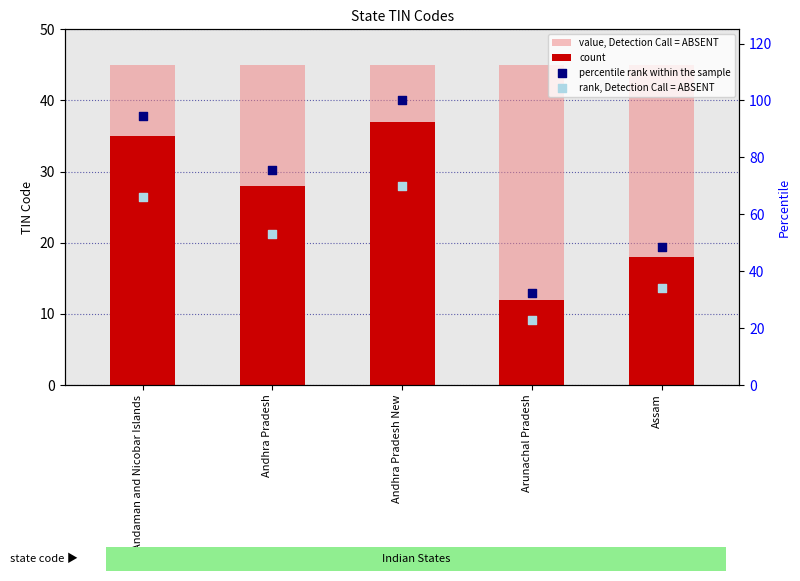

What are all the series names shown in the legend?

value, Detection Call = ABSENT, count, percentile rank within the sample, rank, Detection Call = ABSENT